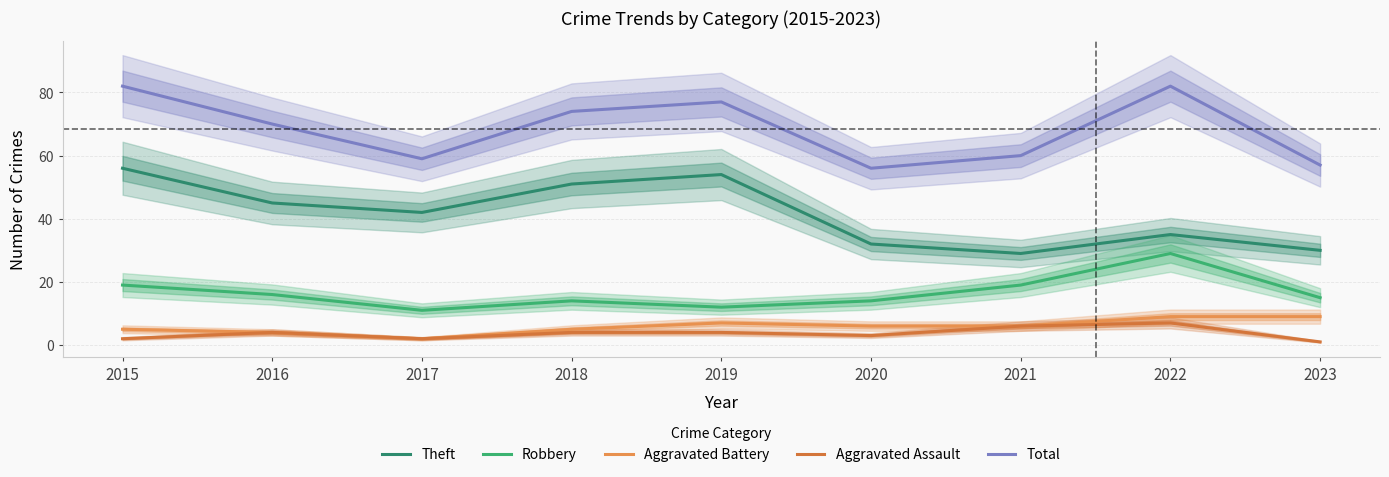

What is the maximum value for Robbery?

29